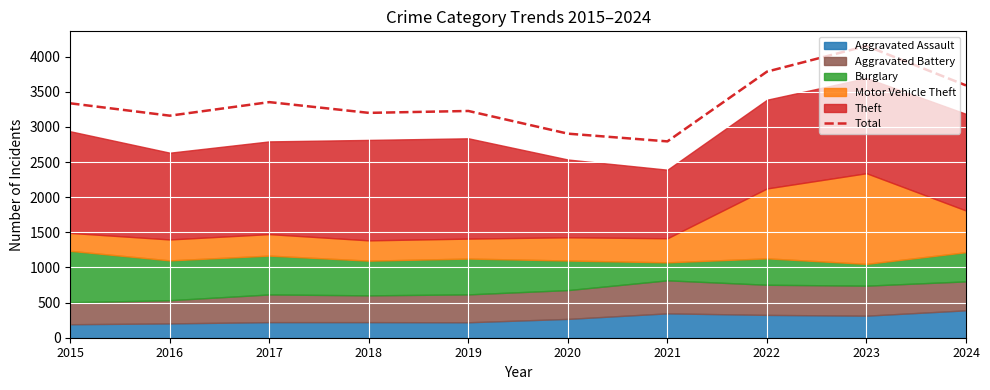

Reading left to right, what are all the values shown in this chart?

2015=3337	2016=3161	2017=3354	2018=3201	2019=3228	2020=2905	2021=2795	2022=3788	2023=4154	2024=3592